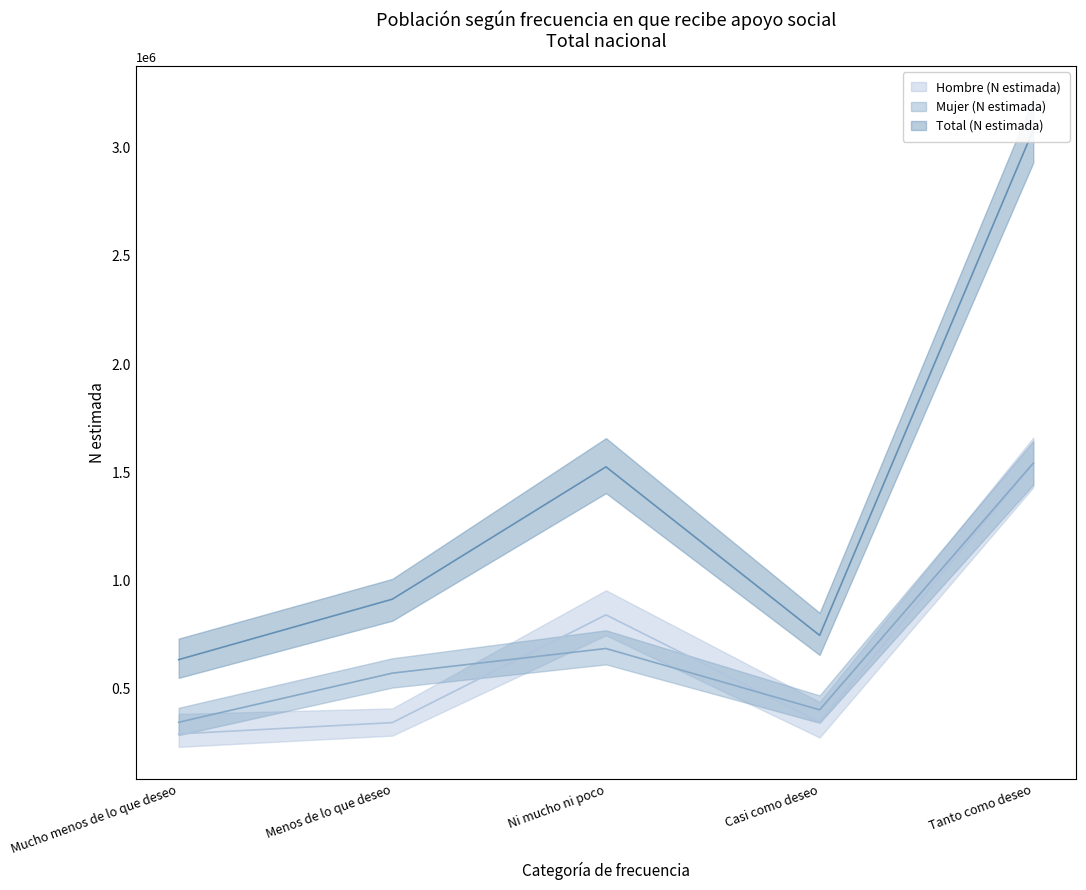

What is the spread (max minus min) of values at Ni mucho ni poco?

840037